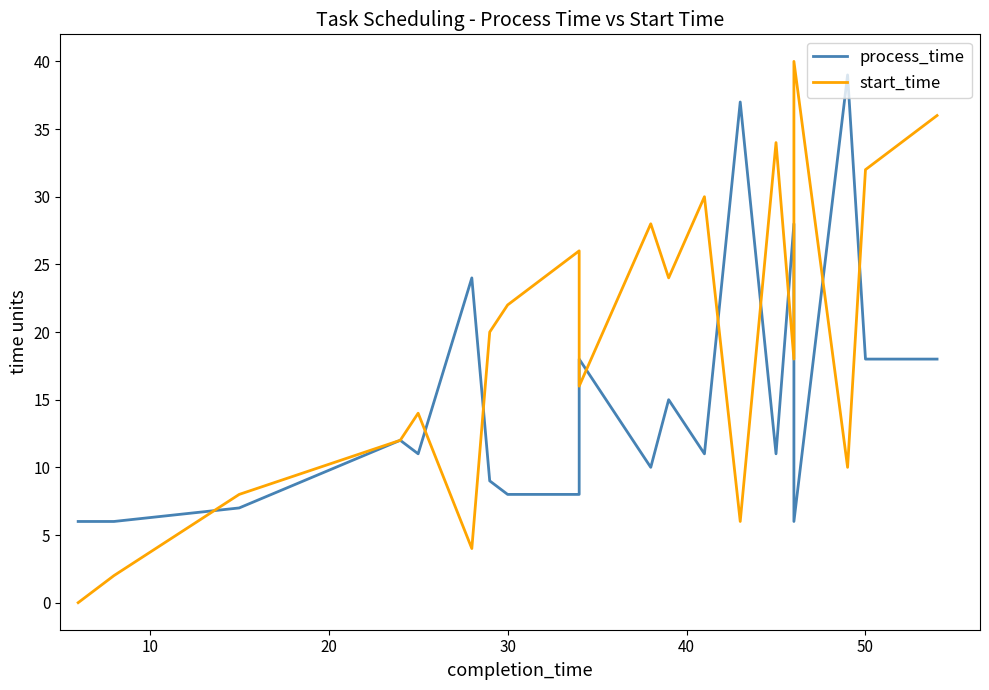

Which series has the largest total across all categories?

start_time